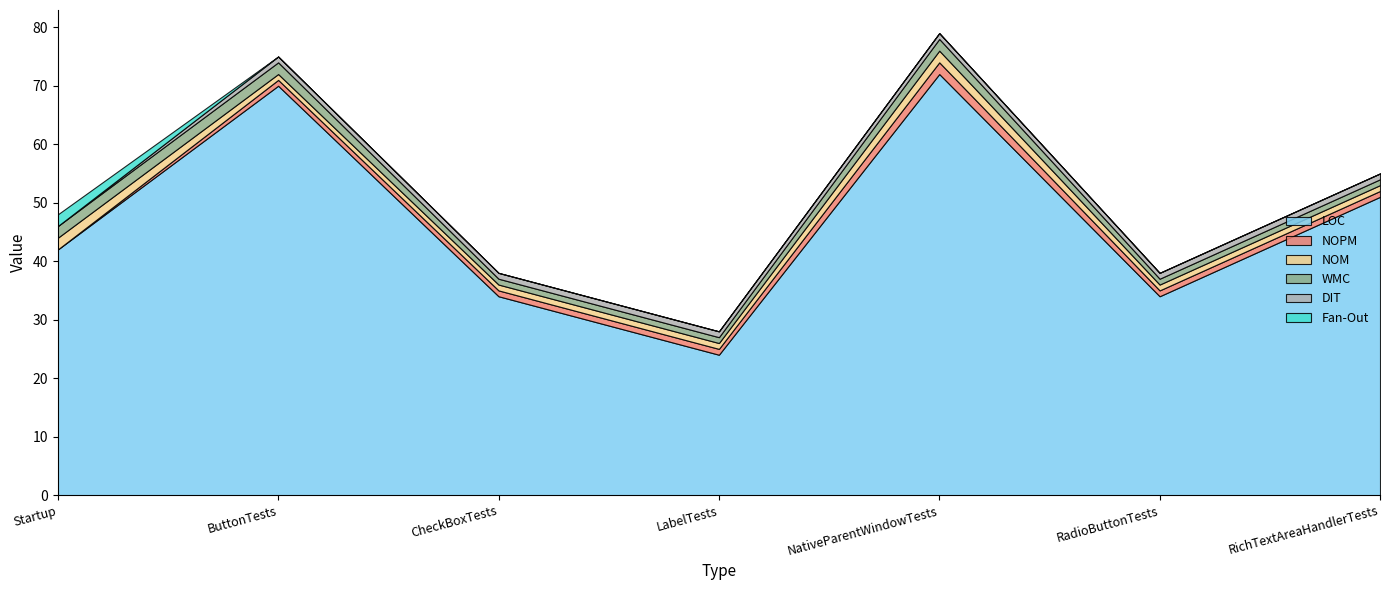

Reading left to right, what are all the values shown in this chart?

LOC: Startup=42	ButtonTests=70	CheckBoxTests=34	LabelTests=24	NativeParentWindowTests=72	RadioButtonTests=34	RichTextAreaHandlerTests=51
NOPM: Startup=0	ButtonTests=1	CheckBoxTests=1	LabelTests=1	NativeParentWindowTests=2	RadioButtonTests=1	RichTextAreaHandlerTests=1
NOM: Startup=2	ButtonTests=1	CheckBoxTests=1	LabelTests=1	NativeParentWindowTests=2	RadioButtonTests=1	RichTextAreaHandlerTests=1
WMC: Startup=2	ButtonTests=2	CheckBoxTests=1	LabelTests=1	NativeParentWindowTests=2	RadioButtonTests=1	RichTextAreaHandlerTests=1
DIT: Startup=0	ButtonTests=1	CheckBoxTests=1	LabelTests=1	NativeParentWindowTests=1	RadioButtonTests=1	RichTextAreaHandlerTests=1
Fan-Out: Startup=2	ButtonTests=0	CheckBoxTests=0	LabelTests=0	NativeParentWindowTests=0	RadioButtonTests=0	RichTextAreaHandlerTests=0